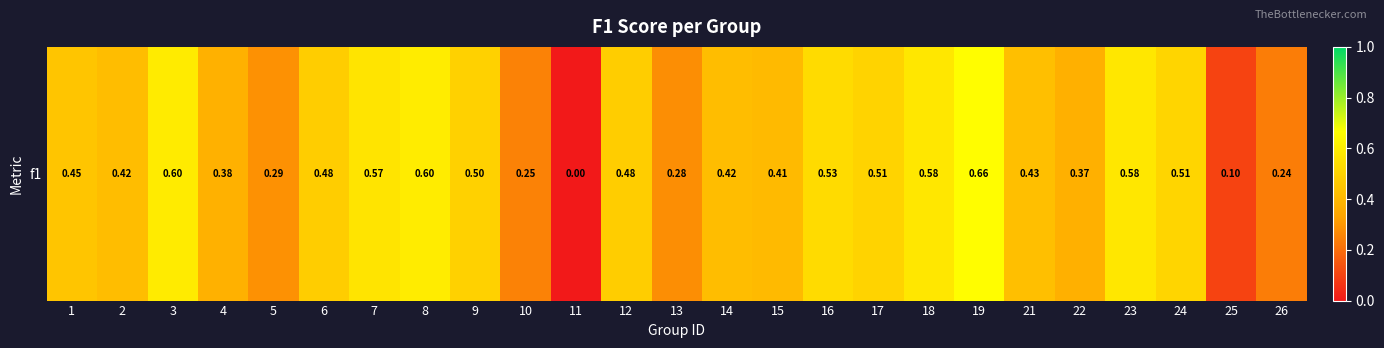

List the labels in order of value, largest first.

19, 8, 3, 18, 23, 7, 16, 24, 17, 9, 12, 6, 1, 21, 14, 2, 15, 4, 22, 5, 13, 10, 26, 25, 11